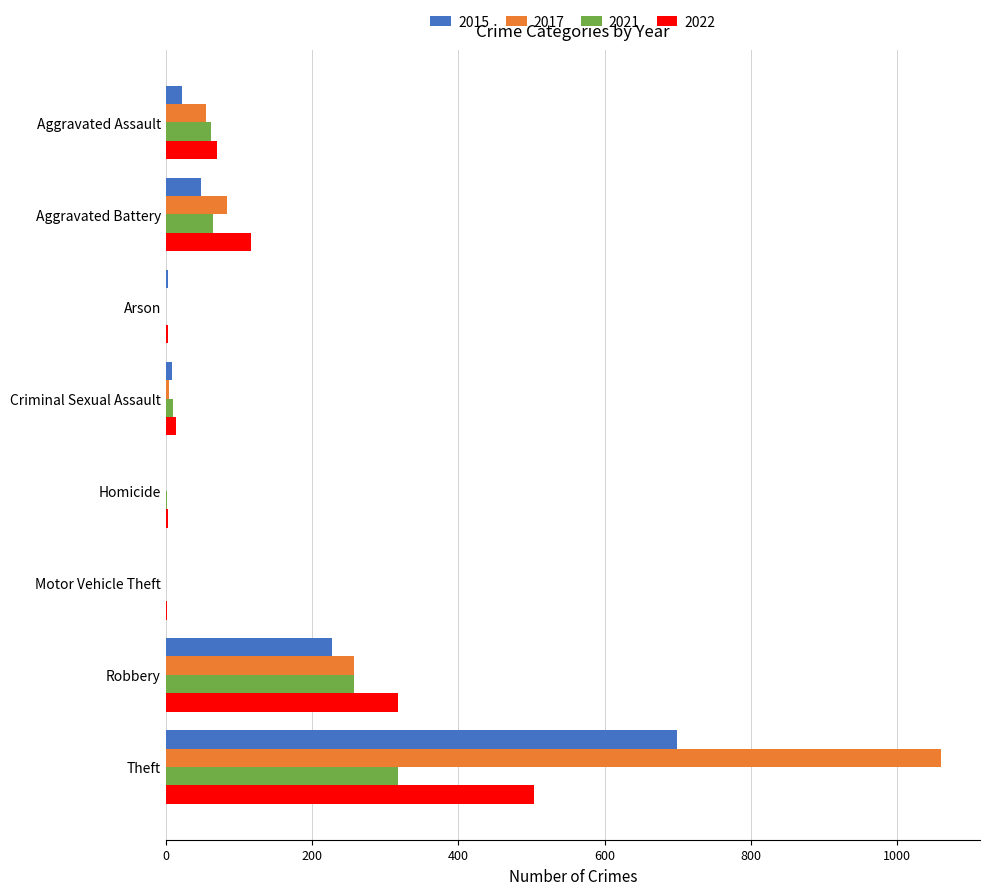

Where is 2021 nearest to the value 159?

Aggravated Battery